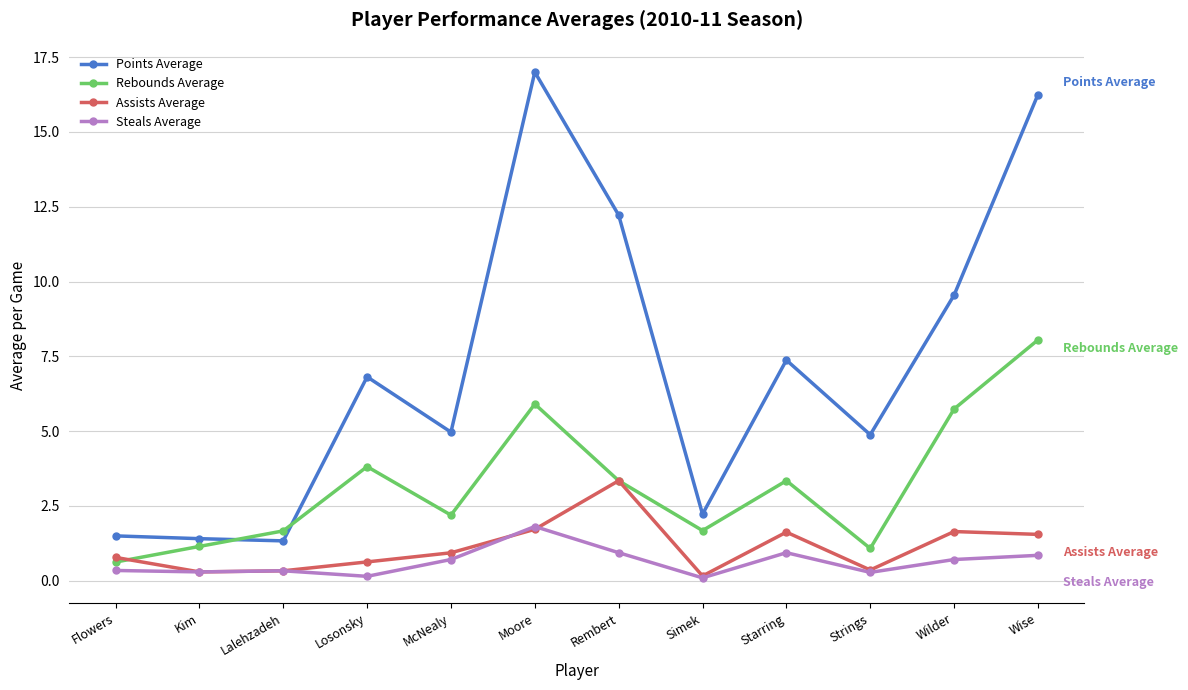

Where do Rebounds Average and Assists Average first cross each other?

Flowers and Kim